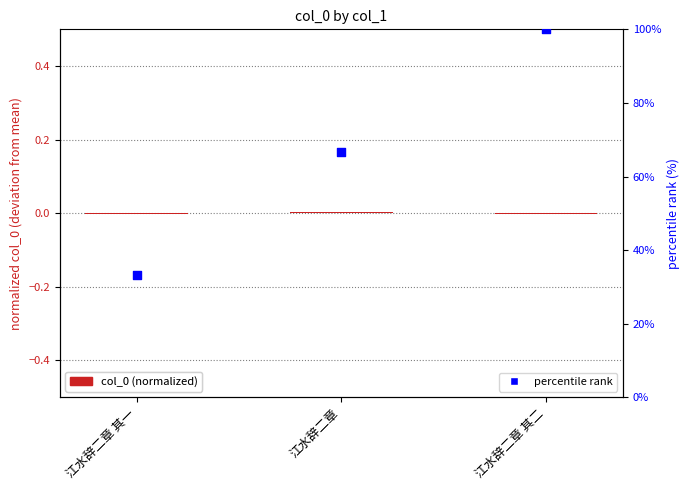

At which category is the sum across all series the highest?

江水辞二章 其二